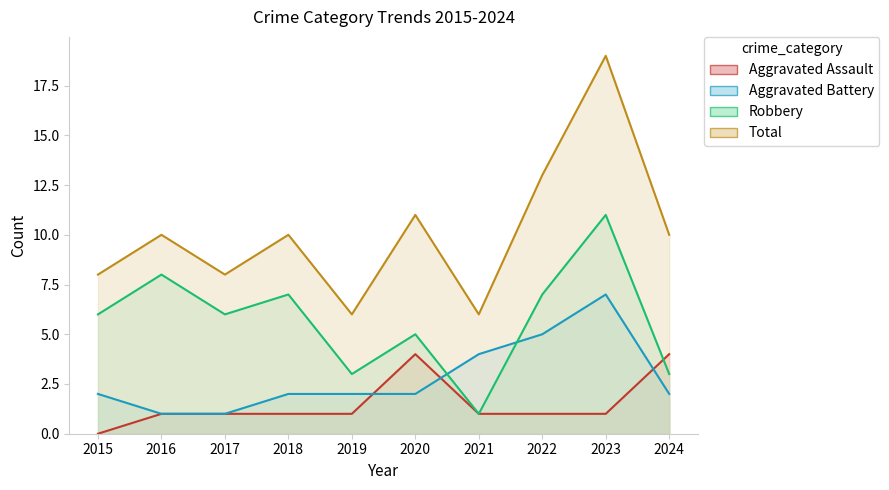

Is it true that Robbery equals 5 at 2020?

True